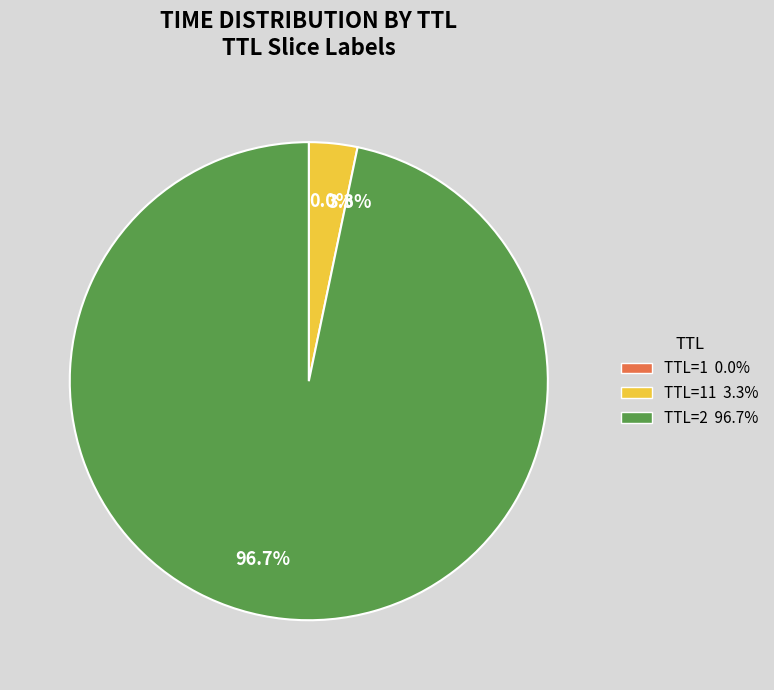

Does any single category account for the majority?

Yes